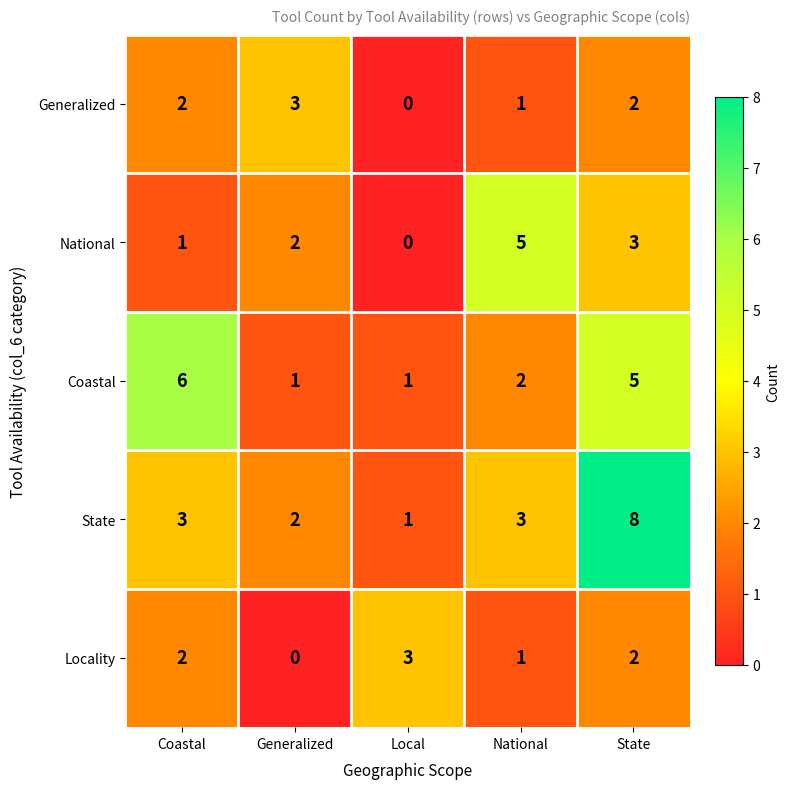

What is the total value across all series at State?

20